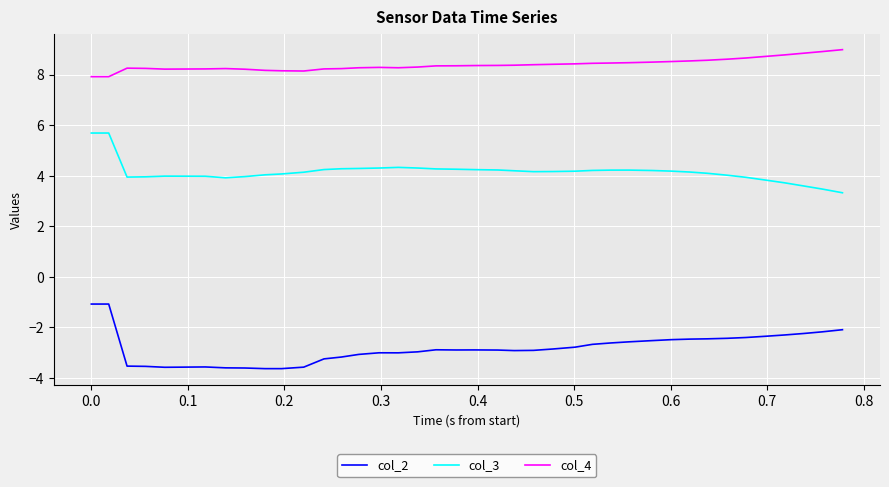

What is the smallest value displayed?

-3.6